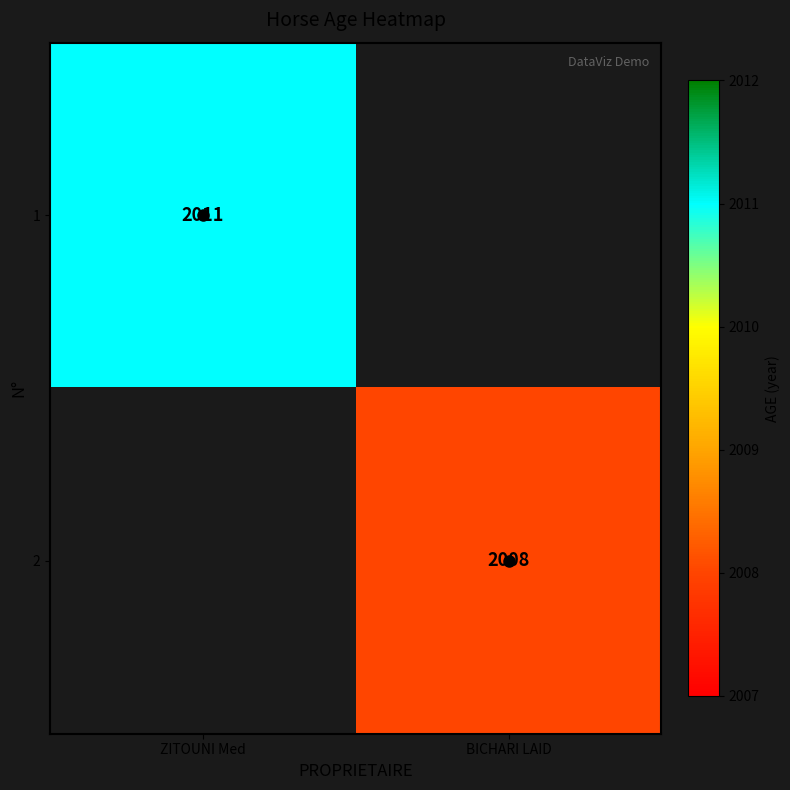

The 2 series shows 2008 at BICHARI LAID. True or false?

True